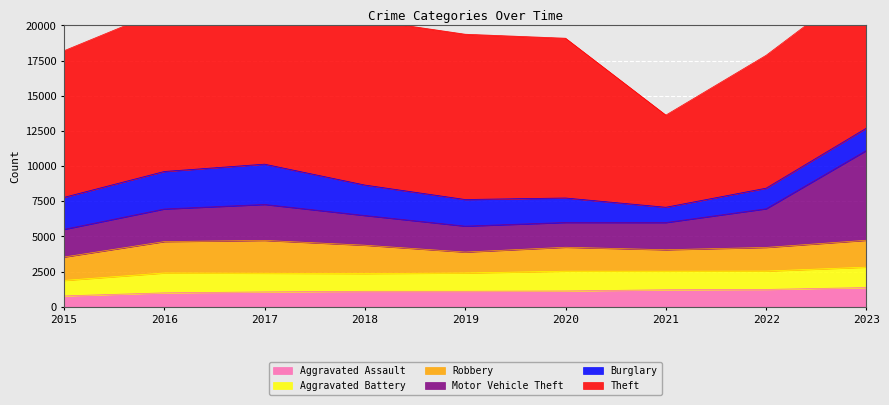

Where is the first local maximum for Theft?

2017